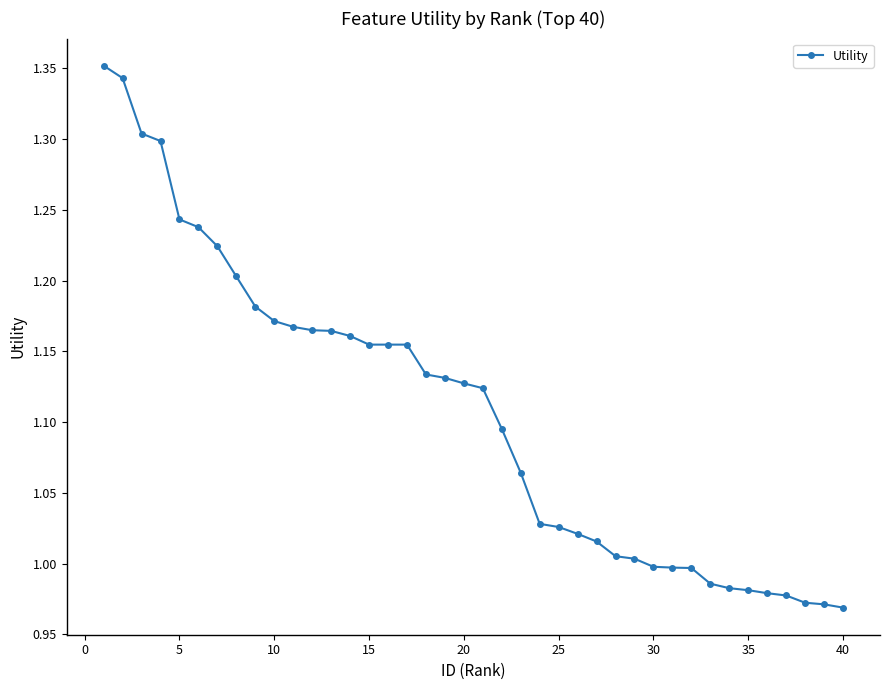

What is the difference between the second highest and minimum values?

0.4